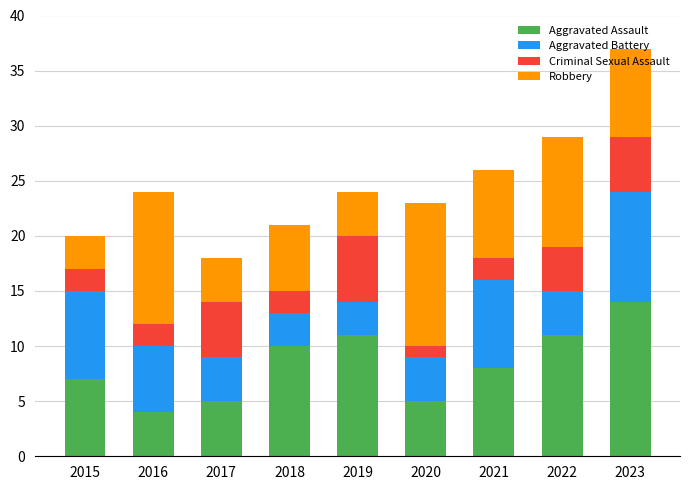

The Aggravated Assault series shows 6 at 2016. True or false?

False